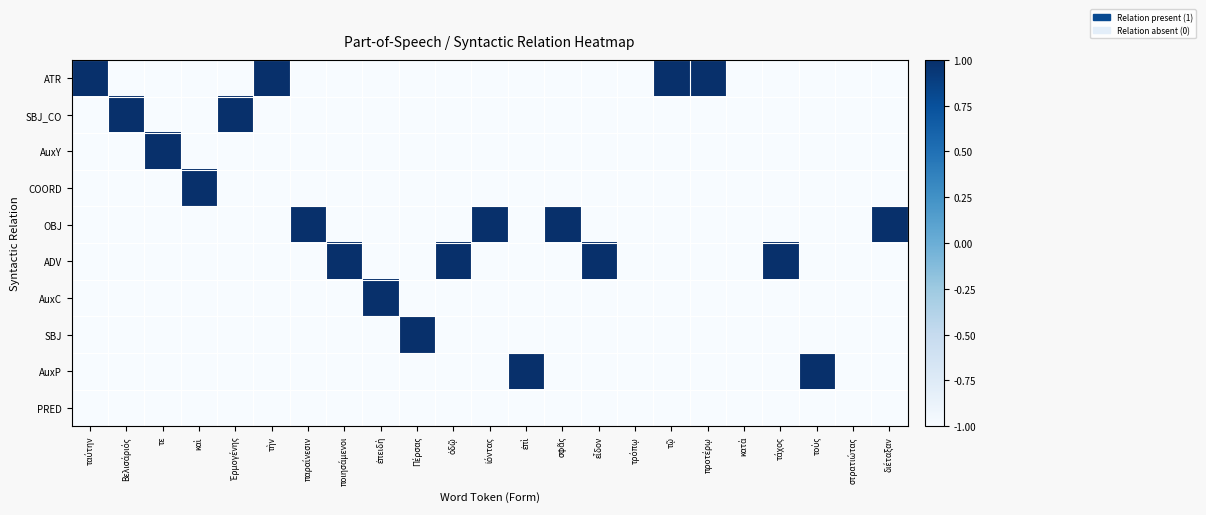

Reading left to right, what are all the values shown in this chart?

ATR: ταύτην=1	Βελισάριός=-1	τε=-1	καὶ=-1	Ἑρμογένης=-1	τὴν=1	παραίνεσιν=-1	ποιησάμενοι=-1	ἐπειδὴ=-1	Πέρσας=-1	ὁδῷ=-1	ἰόντας=-1	ἐπὶ=-1	σφᾶς=-1	εἶδον=-1	τρόπῳ=-1	τῷ=1	προτέρῳ=1	κατὰ=-1	τάχος=-1	τοὺς=-1	στρατιώτας=-1	διέταξαν=-1
SBJ_CO: ταύτην=-1	Βελισάριός=1	τε=-1	καὶ=-1	Ἑρμογένης=1	τὴν=-1	παραίνεσιν=-1	ποιησάμενοι=-1	ἐπειδὴ=-1	Πέρσας=-1	ὁδῷ=-1	ἰόντας=-1	ἐπὶ=-1	σφᾶς=-1	εἶδον=-1	τρόπῳ=-1	τῷ=-1	προτέρῳ=-1	κατὰ=-1	τάχος=-1	τοὺς=-1	στρατιώτας=-1	διέταξαν=-1
AuxY: ταύτην=-1	Βελισάριός=-1	τε=1	καὶ=-1	Ἑρμογένης=-1	τὴν=-1	παραίνεσιν=-1	ποιησάμενοι=-1	ἐπειδὴ=-1	Πέρσας=-1	ὁδῷ=-1	ἰόντας=-1	ἐπὶ=-1	σφᾶς=-1	εἶδον=-1	τρόπῳ=-1	τῷ=-1	προτέρῳ=-1	κατὰ=-1	τάχος=-1	τοὺς=-1	στρατιώτας=-1	διέταξαν=-1
COORD: ταύτην=-1	Βελισάριός=-1	τε=-1	καὶ=1	Ἑρμογένης=-1	τὴν=-1	παραίνεσιν=-1	ποιησάμενοι=-1	ἐπειδὴ=-1	Πέρσας=-1	ὁδῷ=-1	ἰόντας=-1	ἐπὶ=-1	σφᾶς=-1	εἶδον=-1	τρόπῳ=-1	τῷ=-1	προτέρῳ=-1	κατὰ=-1	τάχος=-1	τοὺς=-1	στρατιώτας=-1	διέταξαν=-1
OBJ: ταύτην=-1	Βελισάριός=-1	τε=-1	καὶ=-1	Ἑρμογένης=-1	τὴν=-1	παραίνεσιν=1	ποιησάμενοι=-1	ἐπειδὴ=-1	Πέρσας=-1	ὁδῷ=-1	ἰόντας=1	ἐπὶ=-1	σφᾶς=1	εἶδον=-1	τρόπῳ=-1	τῷ=-1	προτέρῳ=-1	κατὰ=-1	τάχος=-1	τοὺς=-1	στρατιώτας=-1	διέταξαν=1
ADV: ταύτην=-1	Βελισάριός=-1	τε=-1	καὶ=-1	Ἑρμογένης=-1	τὴν=-1	παραίνεσιν=-1	ποιησάμενοι=1	ἐπειδὴ=-1	Πέρσας=-1	ὁδῷ=1	ἰόντας=-1	ἐπὶ=-1	σφᾶς=-1	εἶδον=1	τρόπῳ=-1	τῷ=-1	προτέρῳ=-1	κατὰ=-1	τάχος=1	τοὺς=-1	στρατιώτας=-1	διέταξαν=-1
AuxC: ταύτην=-1	Βελισάριός=-1	τε=-1	καὶ=-1	Ἑρμογένης=-1	τὴν=-1	παραίνεσιν=-1	ποιησάμενοι=-1	ἐπειδὴ=1	Πέρσας=-1	ὁδῷ=-1	ἰόντας=-1	ἐπὶ=-1	σφᾶς=-1	εἶδον=-1	τρόπῳ=-1	τῷ=-1	προτέρῳ=-1	κατὰ=-1	τάχος=-1	τοὺς=-1	στρατιώτας=-1	διέταξαν=-1
SBJ: ταύτην=-1	Βελισάριός=-1	τε=-1	καὶ=-1	Ἑρμογένης=-1	τὴν=-1	παραίνεσιν=-1	ποιησάμενοι=-1	ἐπειδὴ=-1	Πέρσας=1	ὁδῷ=-1	ἰόντας=-1	ἐπὶ=-1	σφᾶς=-1	εἶδον=-1	τρόπῳ=-1	τῷ=-1	προτέρῳ=-1	κατὰ=-1	τάχος=-1	τοὺς=-1	στρατιώτας=-1	διέταξαν=-1
AuxP: ταύτην=-1	Βελισάριός=-1	τε=-1	καὶ=-1	Ἑρμογένης=-1	τὴν=-1	παραίνεσιν=-1	ποιησάμενοι=-1	ἐπειδὴ=-1	Πέρσας=-1	ὁδῷ=-1	ἰόντας=-1	ἐπὶ=1	σφᾶς=-1	εἶδον=-1	τρόπῳ=-1	τῷ=-1	προτέρῳ=-1	κατὰ=-1	τάχος=-1	τοὺς=1	στρατιώτας=-1	διέταξαν=-1
PRED: ταύτην=-1	Βελισάριός=-1	τε=-1	καὶ=-1	Ἑρμογένης=-1	τὴν=-1	παραίνεσιν=-1	ποιησάμενοι=-1	ἐπειδὴ=-1	Πέρσας=-1	ὁδῷ=-1	ἰόντας=-1	ἐπὶ=-1	σφᾶς=-1	εἶδον=-1	τρόπῳ=-1	τῷ=-1	προτέρῳ=-1	κατὰ=-1	τάχος=-1	τοὺς=-1	στρατιώτας=-1	διέταξαν=-1